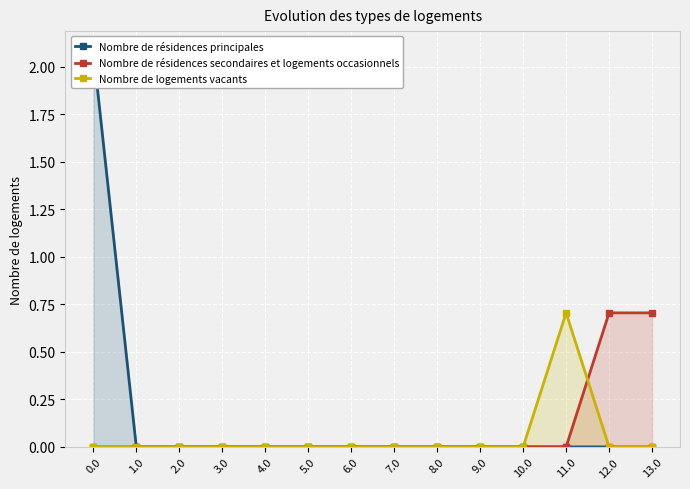

How many interior local peaks does the Nombre de logements vacants series have?

1